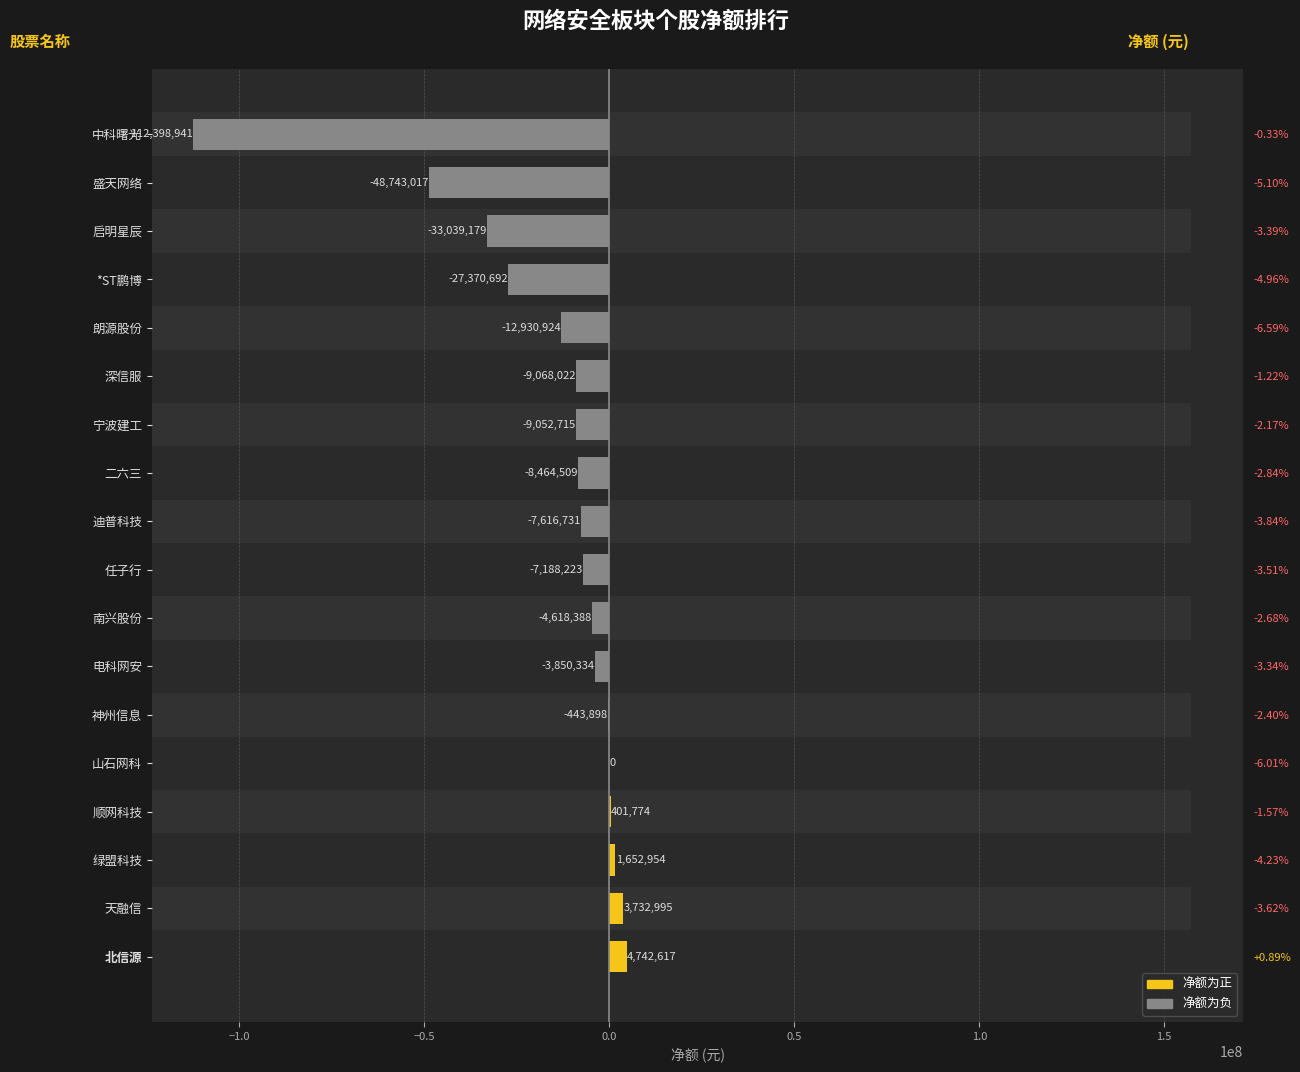

What is the change in value from 天融信 to 顺网科技?

-3331221